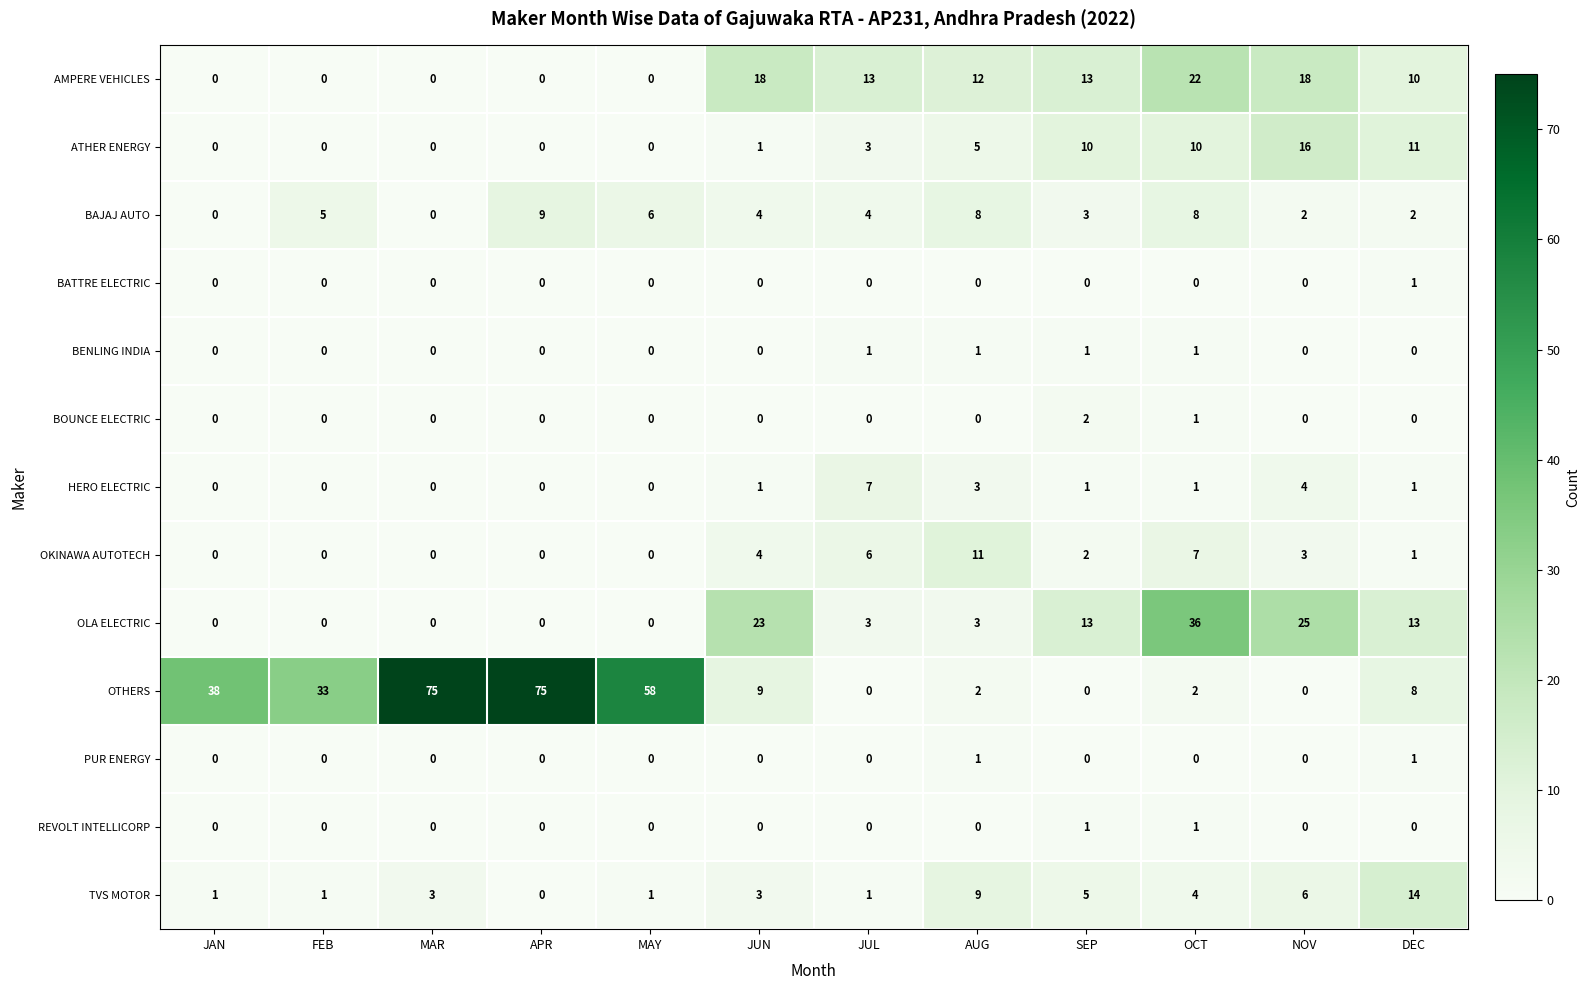

How many series are shown in this chart?

13